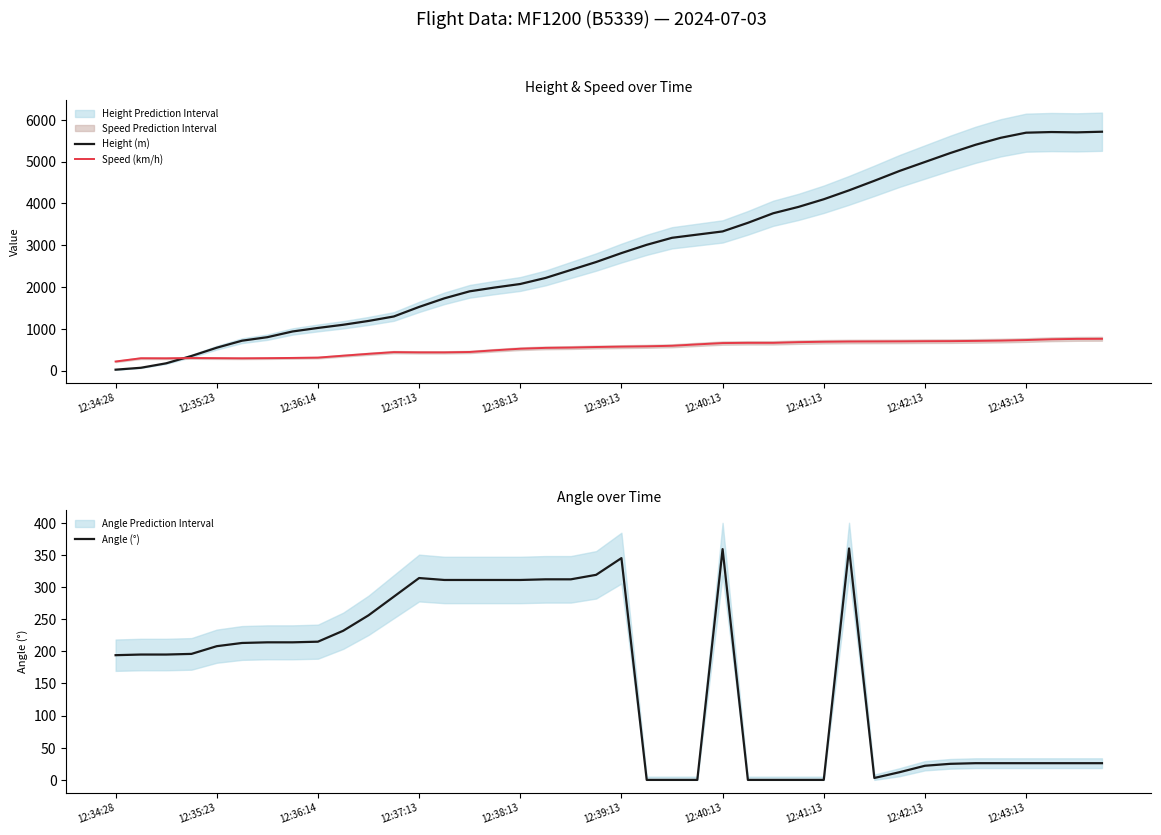

Does the chart display data point markers on the line(s)?

No